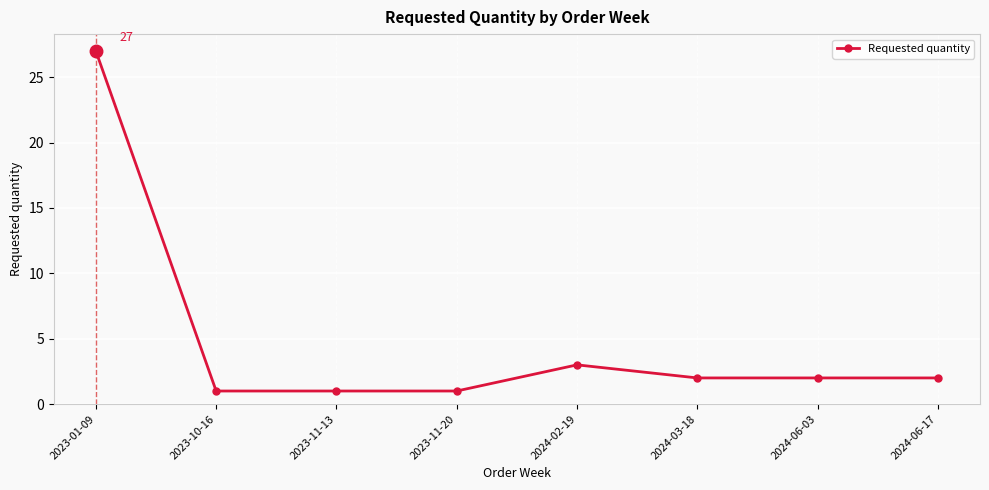

Reading left to right, transcribe all the data shown in this chart.

2023-01-09=27	2023-10-16=1	2023-11-13=1	2023-11-20=1	2024-02-19=3	2024-03-18=2	2024-06-03=2	2024-06-17=2